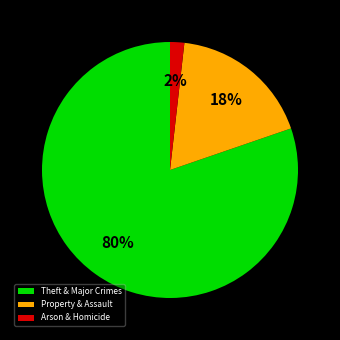

Which slice is the largest?

Theft & Major Crimes